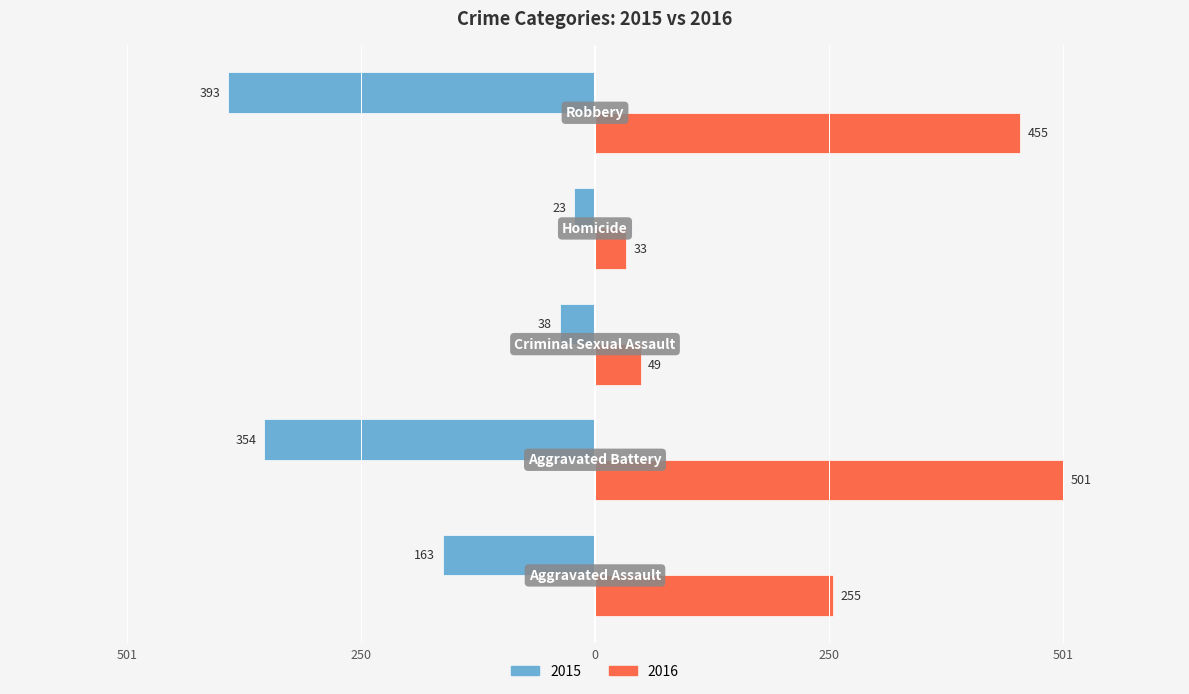

What are all the series names shown in the legend?

2015, 2016